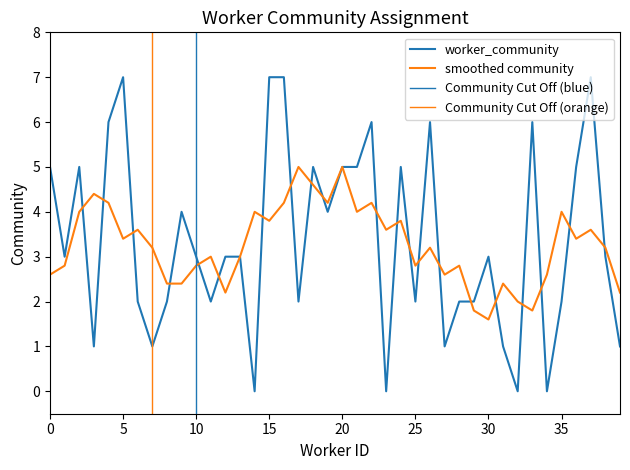

At which category does the data reach its first local peak?

2